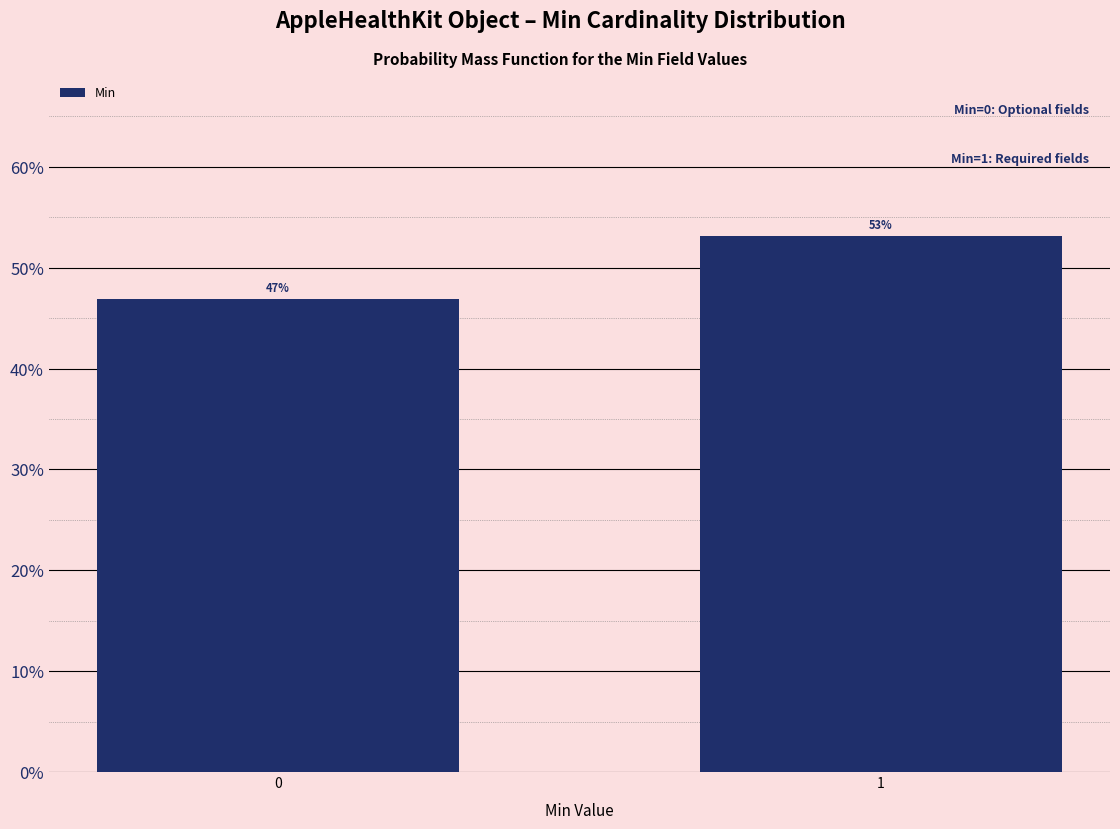

Approximately how many times larger is the value at 1 compared to 0?

1.1